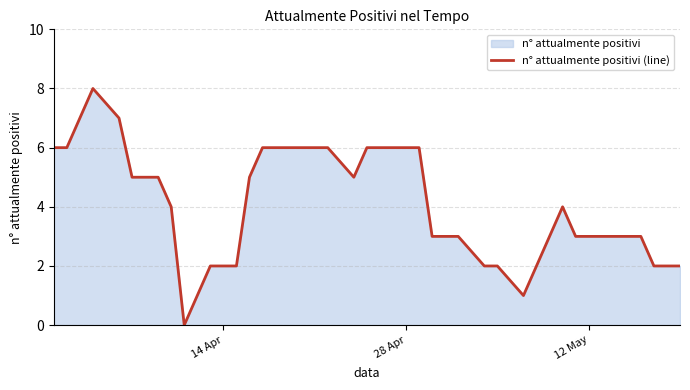

What is the difference between the maximum and minimum values?

8